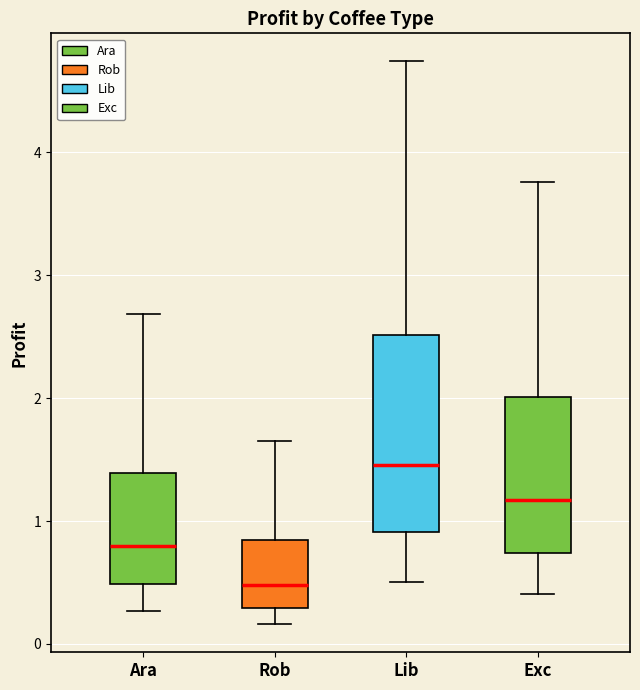

Reading left to right, read every box against the y-axis: the position of its median line, the range the box covers, and the ends of its whiskers. The values are not printed on the chart, so give them approximately, as read against the axis.

Ara: median 0.8, box 0.5 to 1.4, whiskers 0.3 to 2.7
Rob: median 0.5, box 0.3 to 0.8, whiskers 0.2 to 1.6
Lib: median 1.5, box 0.9 to 2.5, whiskers 0.5 to 4.7
Exc: median 1.2, box 0.7 to 2.0, whiskers 0.4 to 3.8